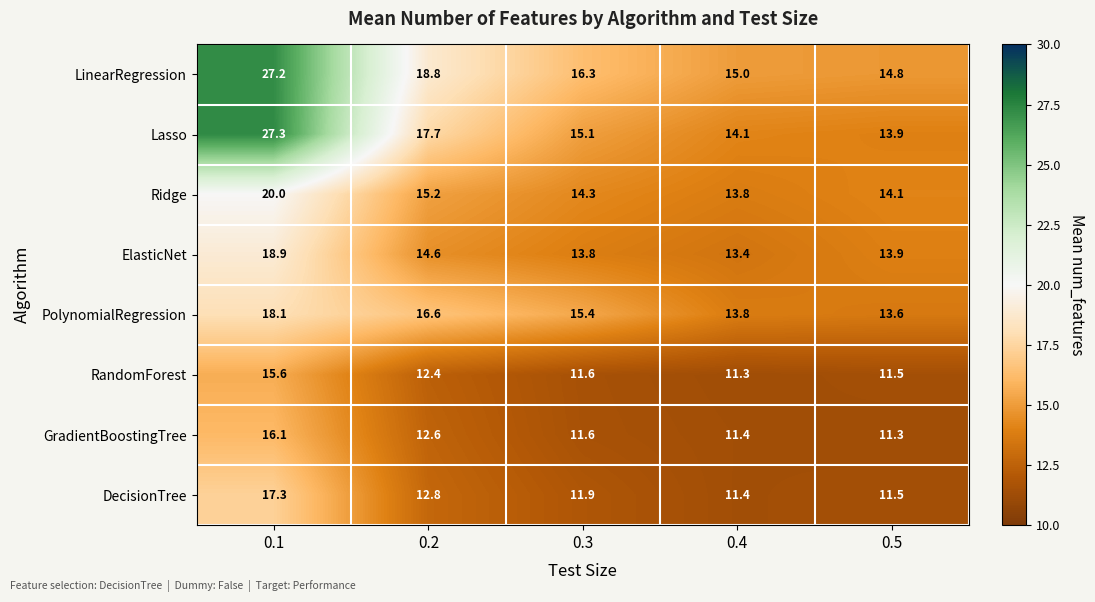

True or false: PolynomialRegression has a value of 20.3 at 0.4.

False